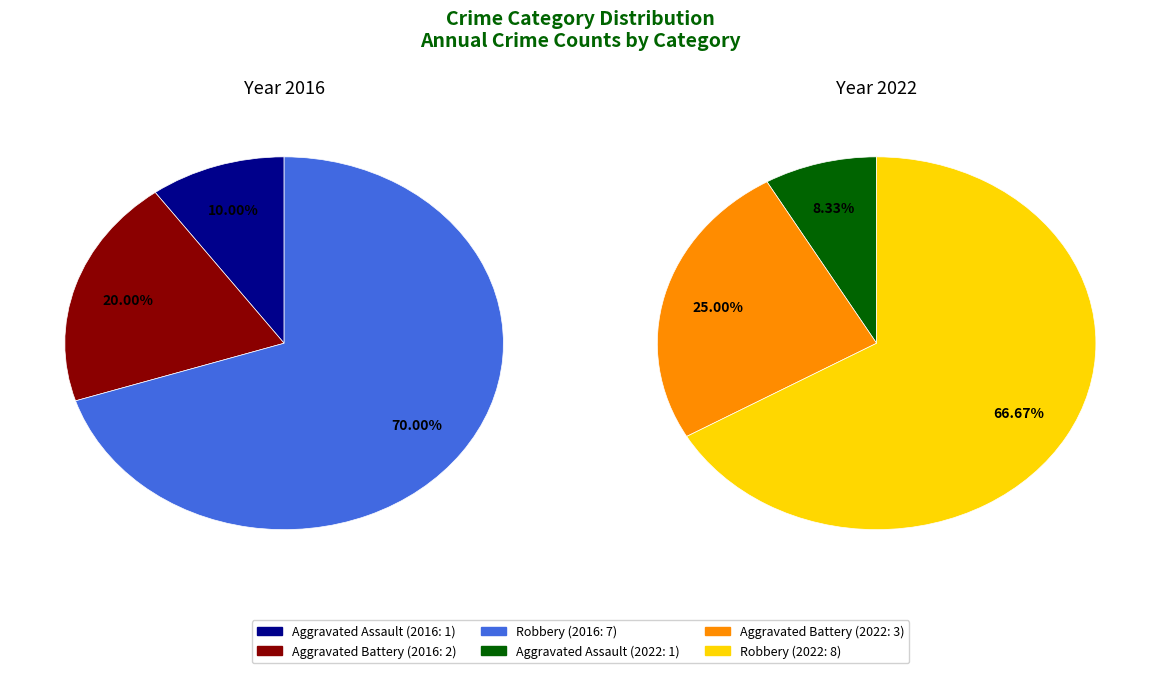

Does any single category account for the majority?

Yes